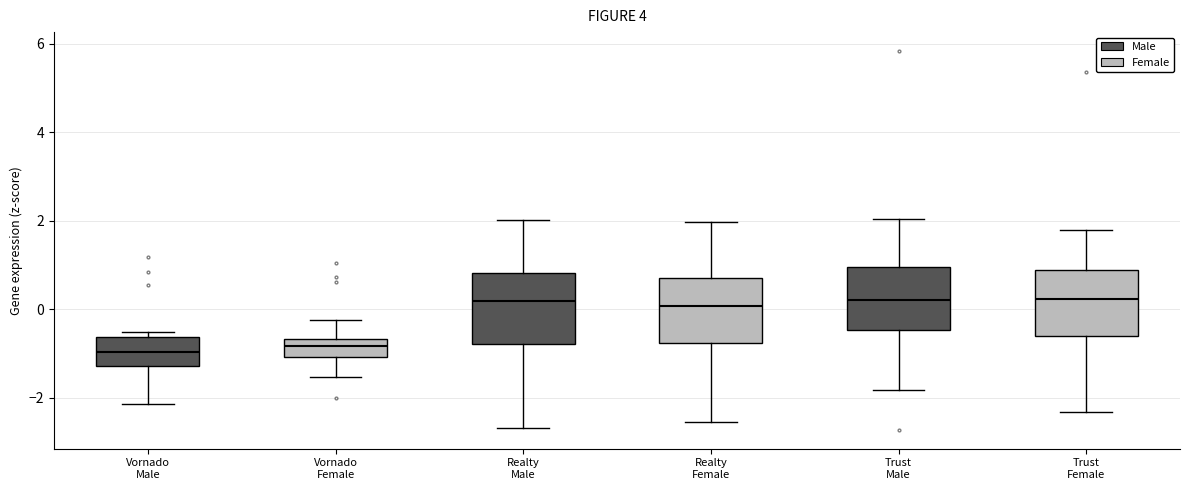

Reading left to right, read every box against the y-axis: the position of its median line, the range the box covers, and the ends of its whiskers. The values are not printed on the chart, so give them approximately, as read against the axis.

Vornado Male: median -1.0, box -1.2 to -0.6, whiskers -2.2 to -0.6 (just above the box's upper edge)
Vornado Female: median -0.8, box -1.0 to -0.6, whiskers -1.6 to -0.2
Realty Male: median 0.2, box -0.8 to 0.8, whiskers -2.6 to 2.0
Realty Female: median 0.0, box -0.8 to 0.8, whiskers -2.6 to 2.0
Trust Male: median 0.2, box -0.4 to 1.0, whiskers -1.8 to 2.0
Trust Female: median 0.2, box -0.6 to 0.8, whiskers -2.4 to 1.8